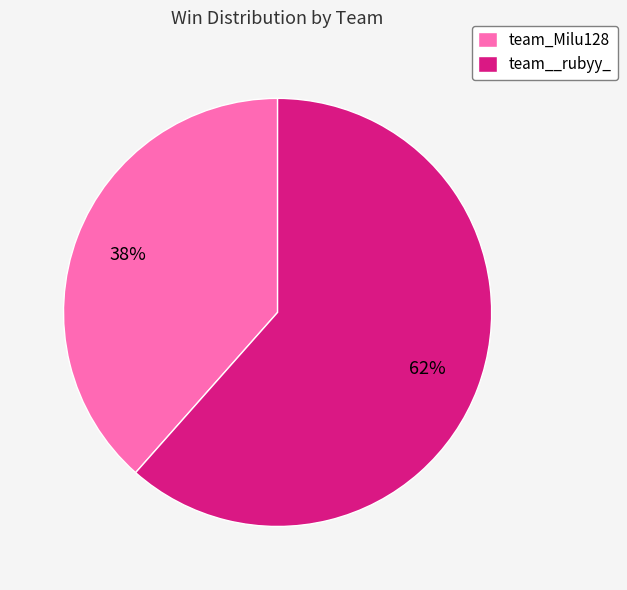

Does team_Milu128 represent more than half of the total?

No